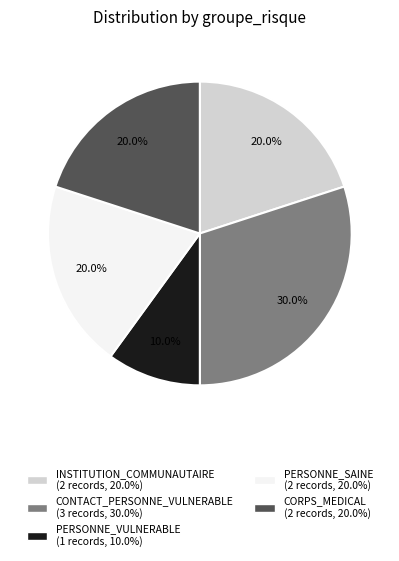

Is there a majority slice in this chart?

No